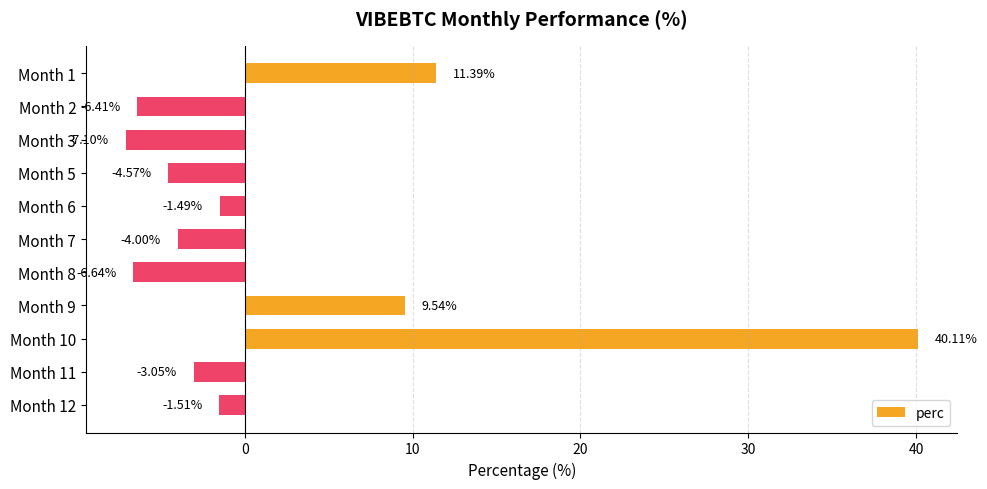

What is the change in value from Month 3 to Month 8?

+0.5